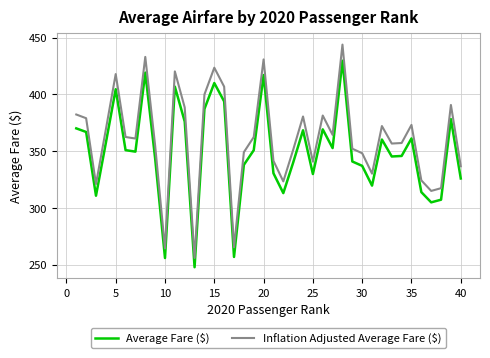

Which series has the widest spread of values?

Inflation Adjusted Average Fare ($)